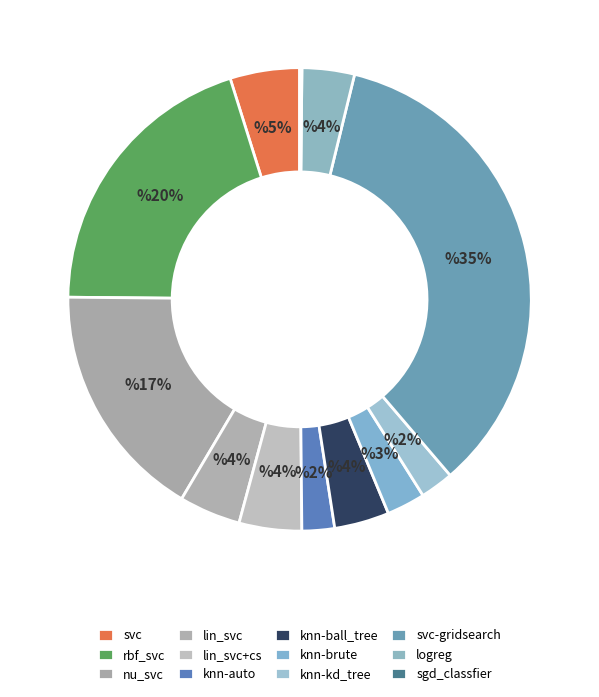

Which category has the biggest portion of the pie?

svc-gridsearch